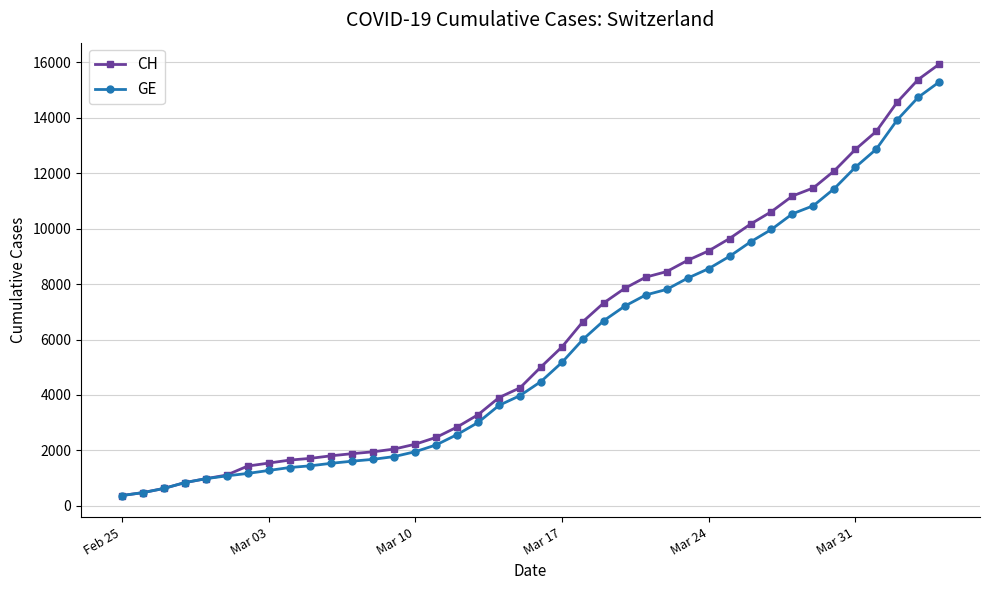

What is the value of the CH point at the 2nd from the left?

479